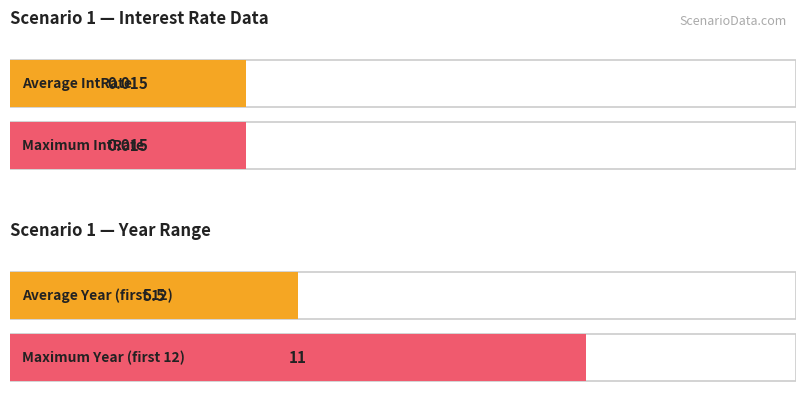

Rank the series by their maximum value, from lowest to highest.

Scenario 1 IntRate, Scenario 1 Year